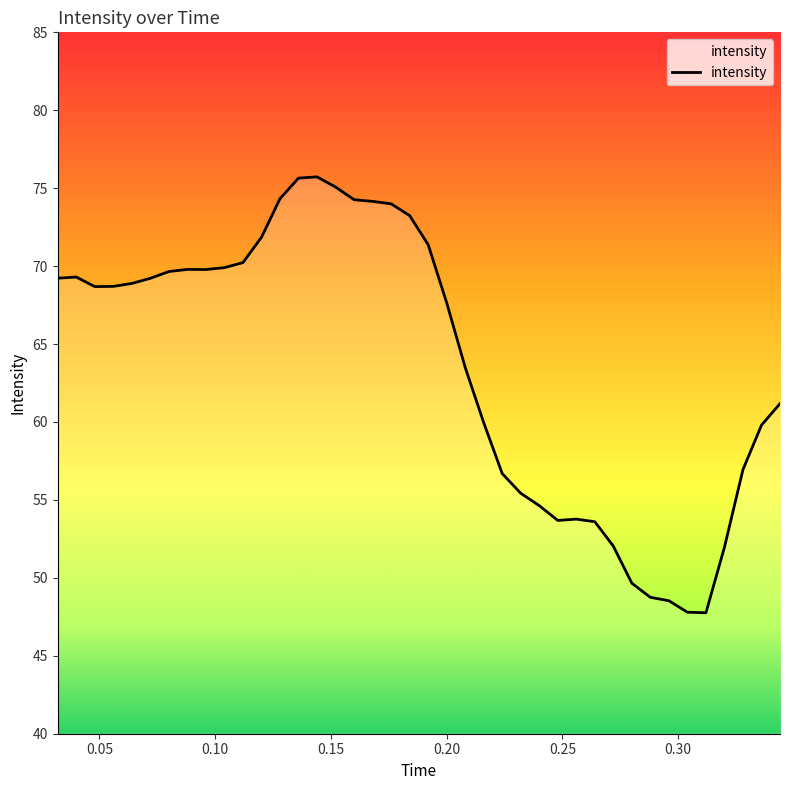

What is the difference between the maximum and minimum values?

28.0